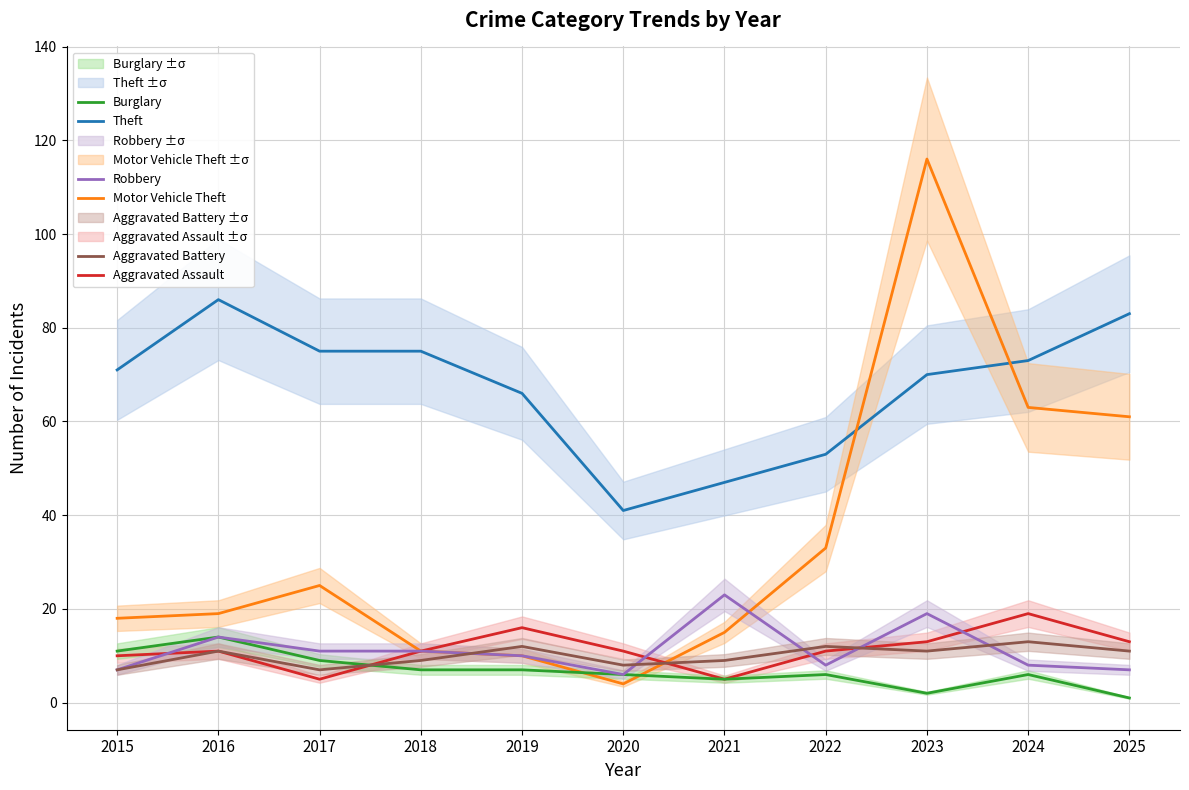

List the labels in order of Motor Vehicle Theft value, smallest first.

2020, 2019, 2018, 2021, 2015, 2016, 2017, 2022, 2025, 2024, 2023